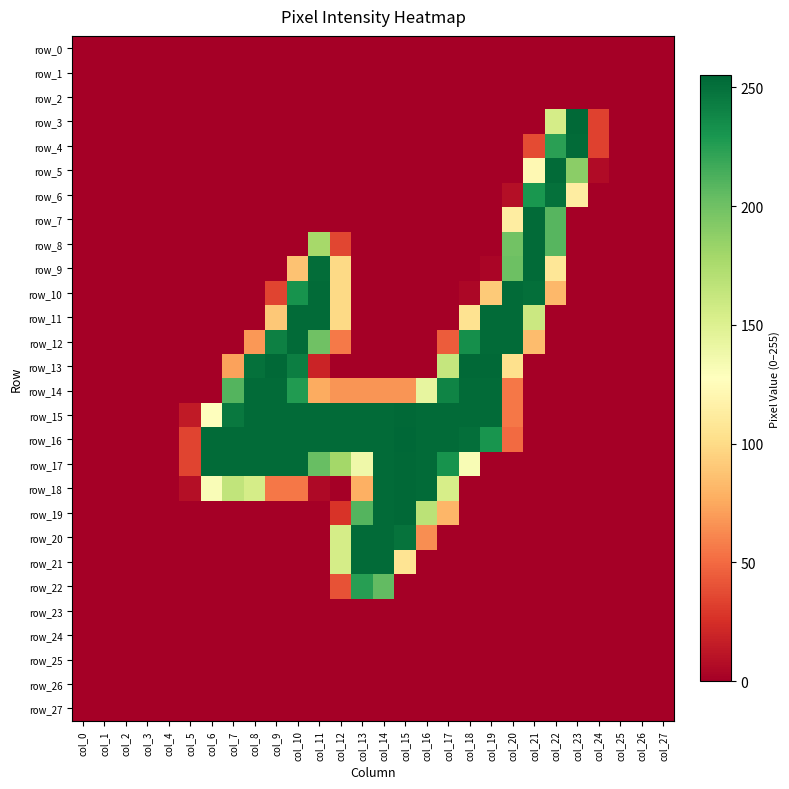

Is it true that row_12 equals 110 at col_13?

False